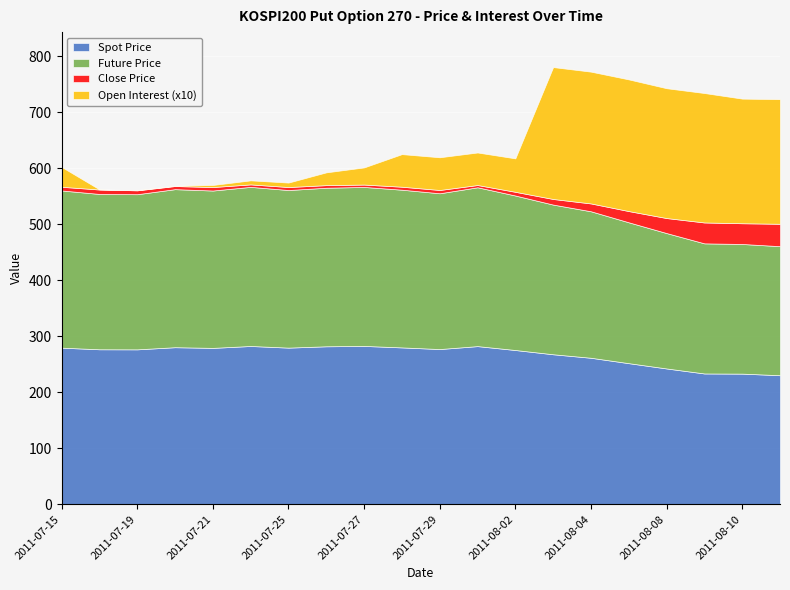

What is the greatest value displayed?

284.1